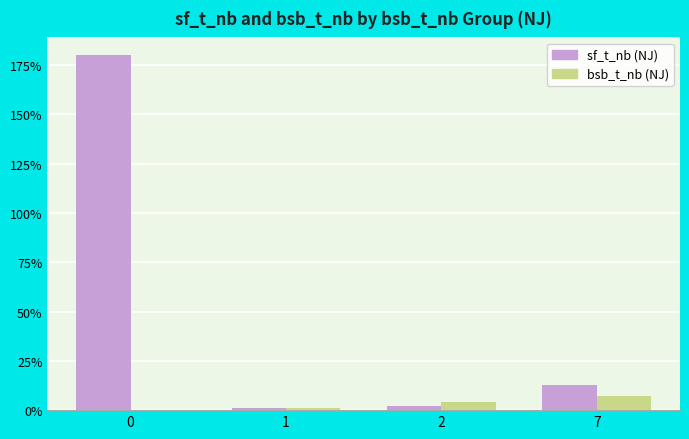

What is the greatest value displayed?

180